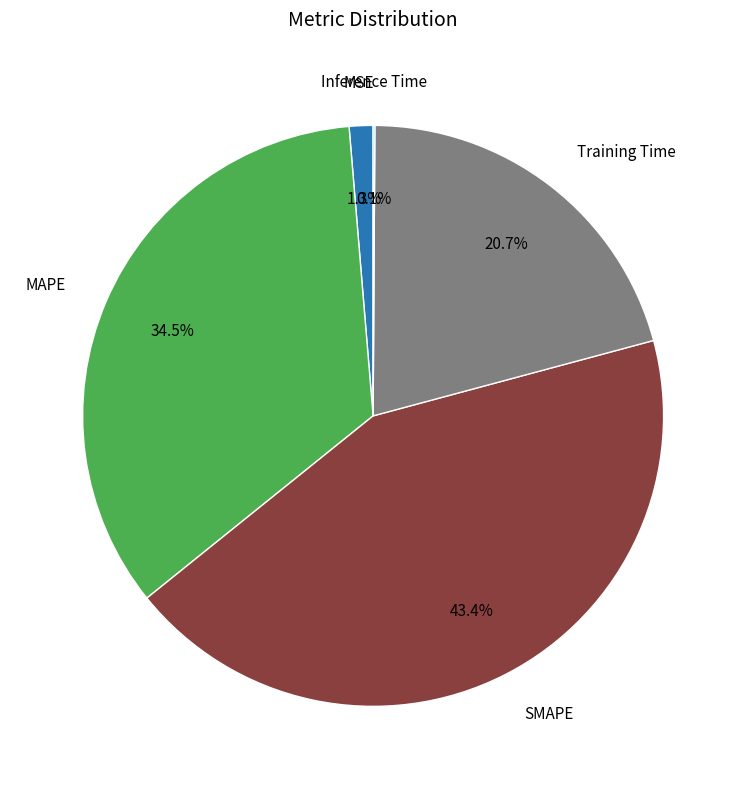

To the nearest percent, what is the difference between the largest and smallest slice percentages?

43%